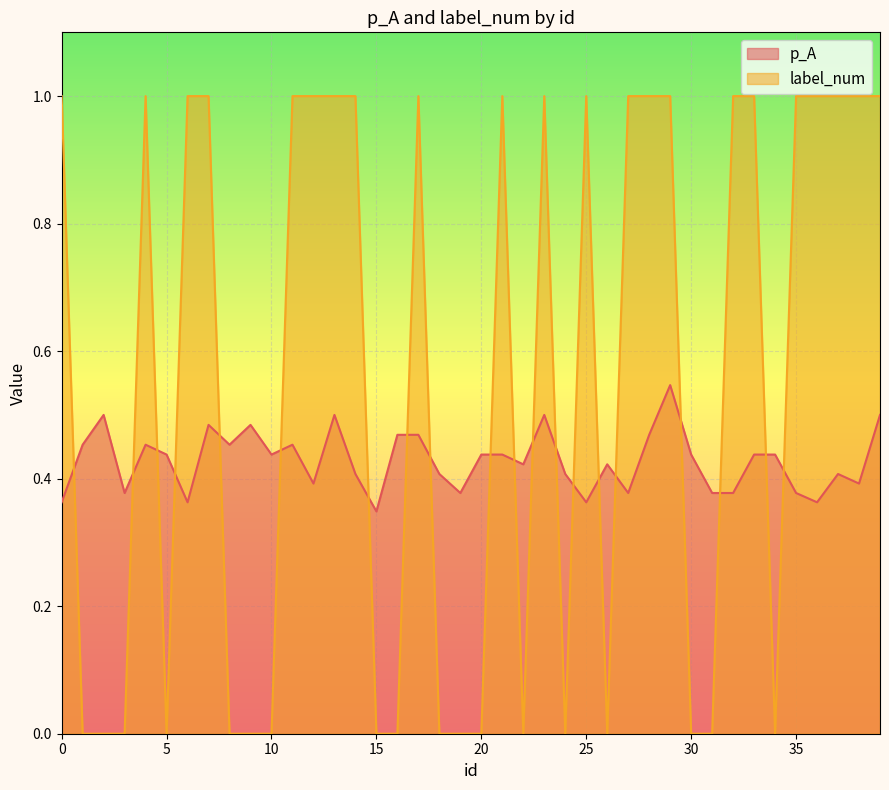

At which category is the sum across all series the highest?

29